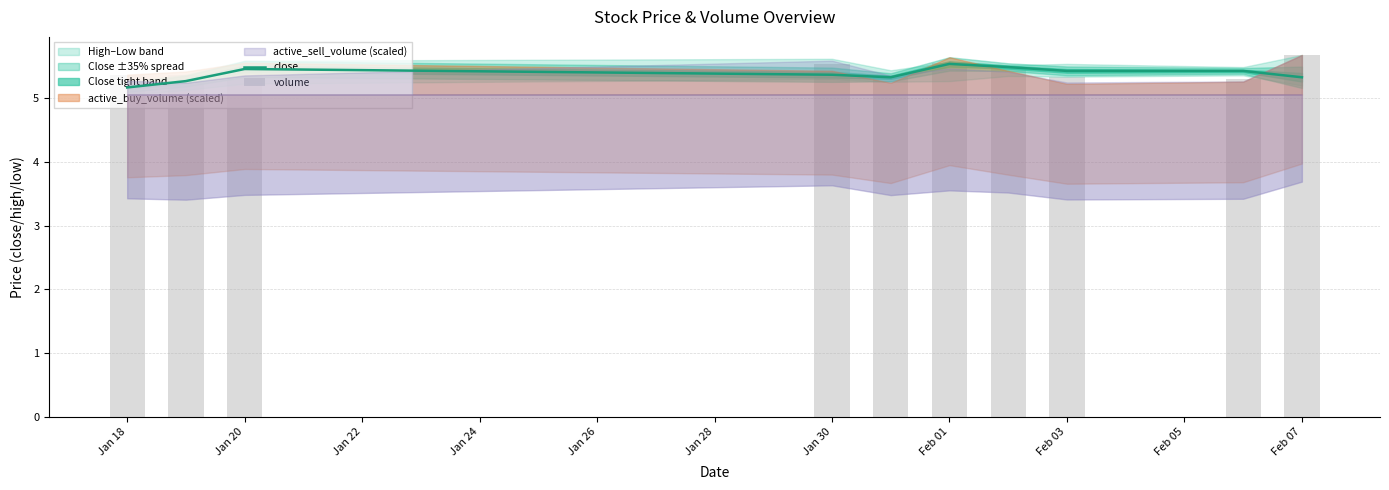

Which series has the largest range (max minus min)?

volume